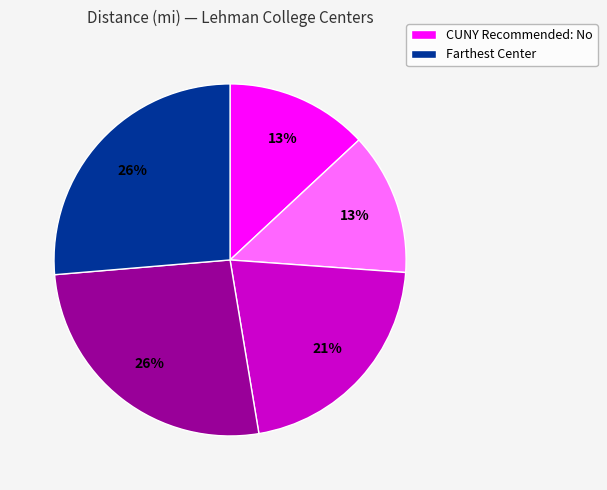

To the nearest percent, what is the difference between the largest and smallest slice percentages?

13%